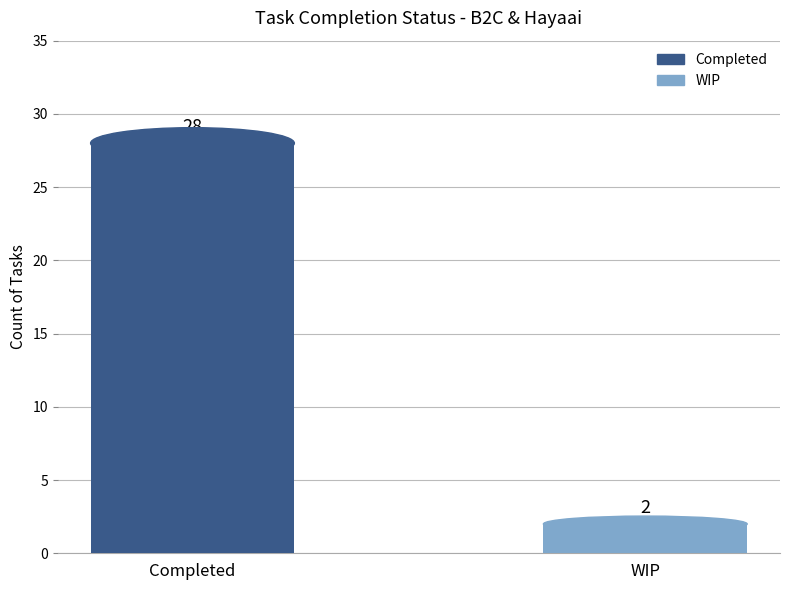

Which category has the highest value across all series?

Completed